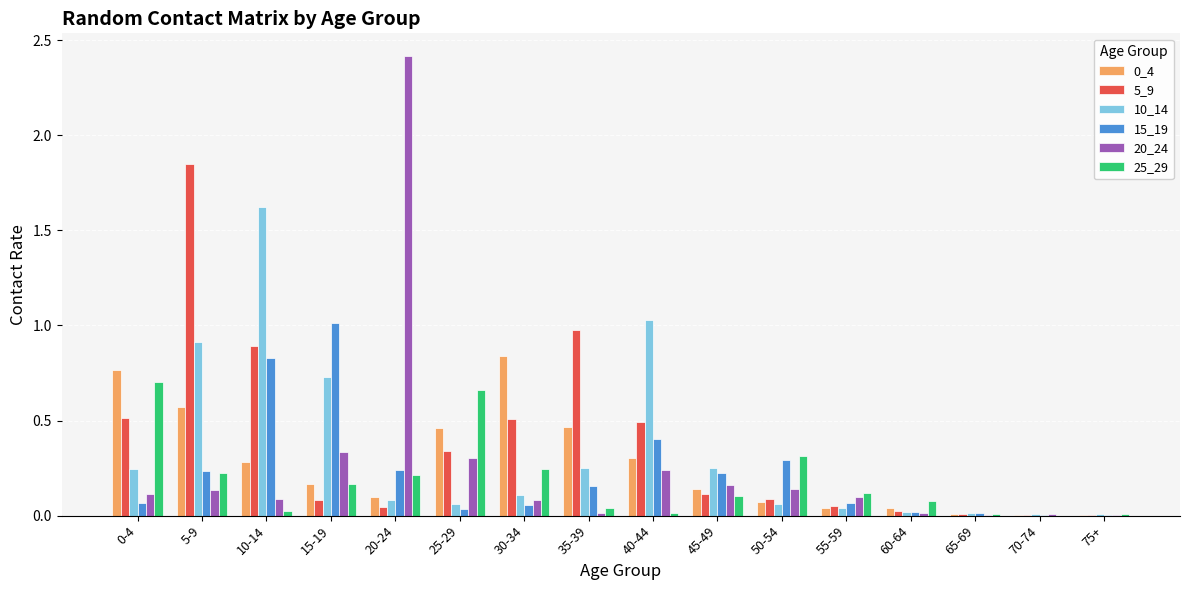

What is the maximum value shown in the chart?

2.4